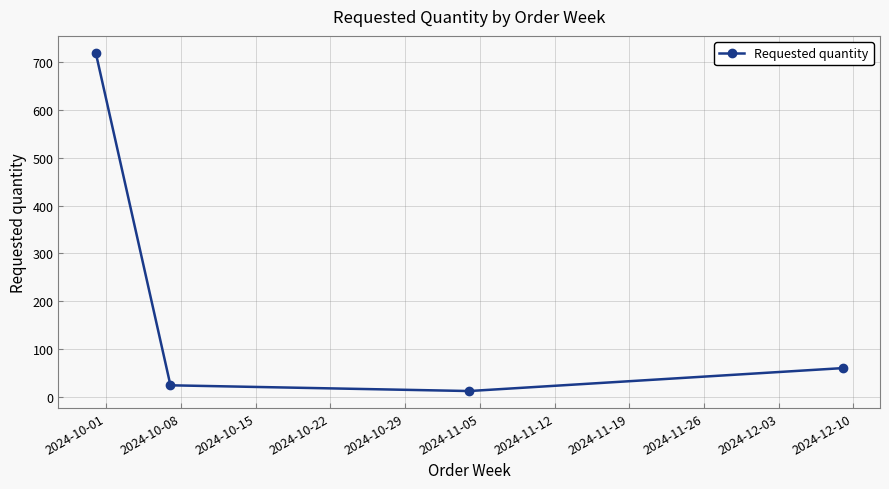

What is the maximum value shown in the chart?

720